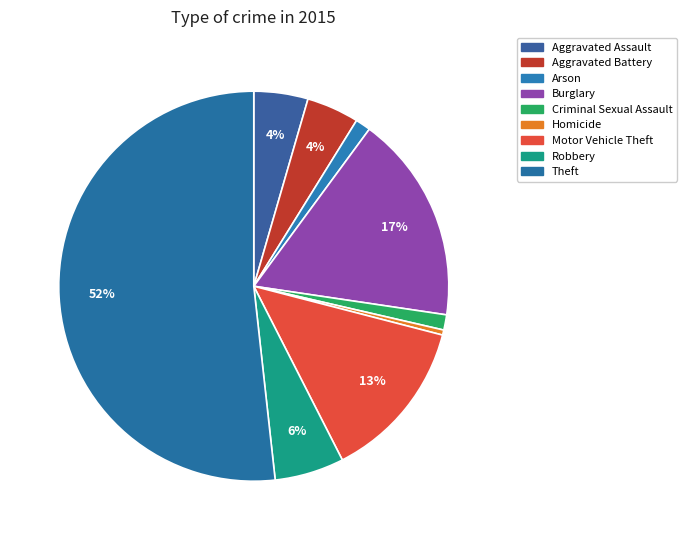

What is the change in value from Aggravated Assault to Theft?

+337